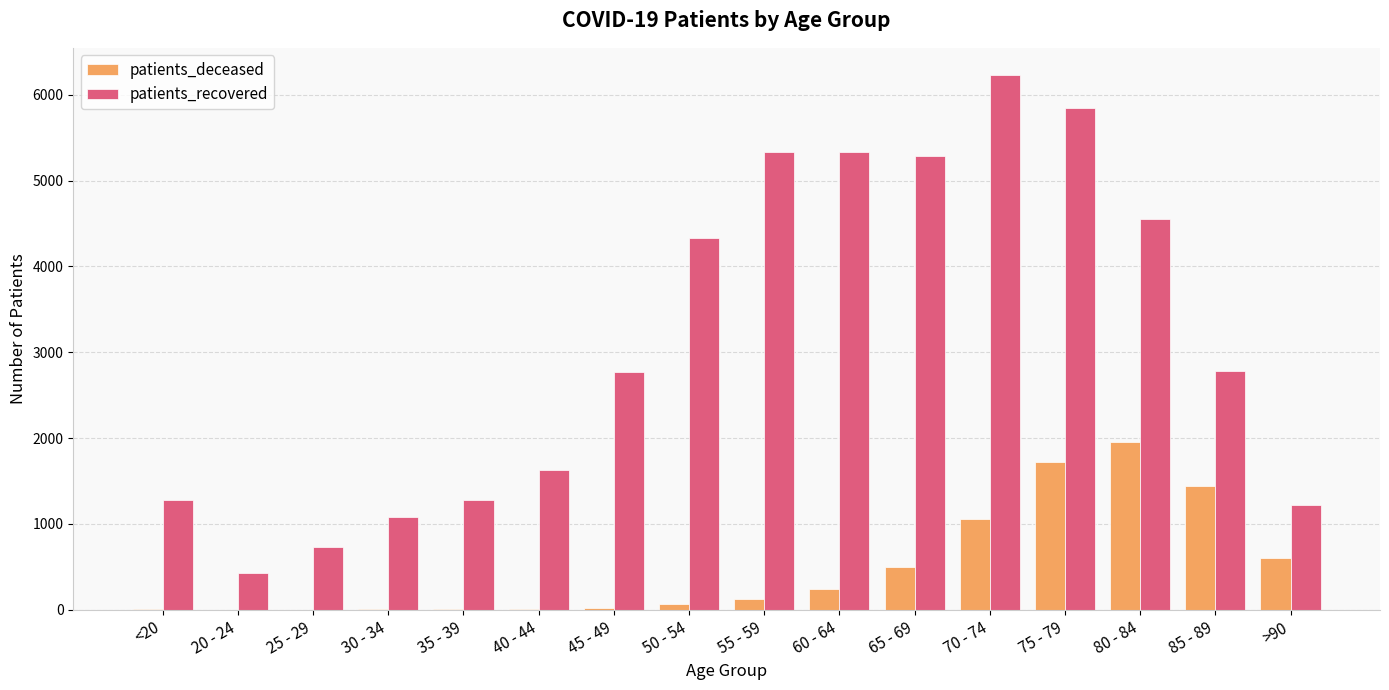

How many data points does each series have?

16